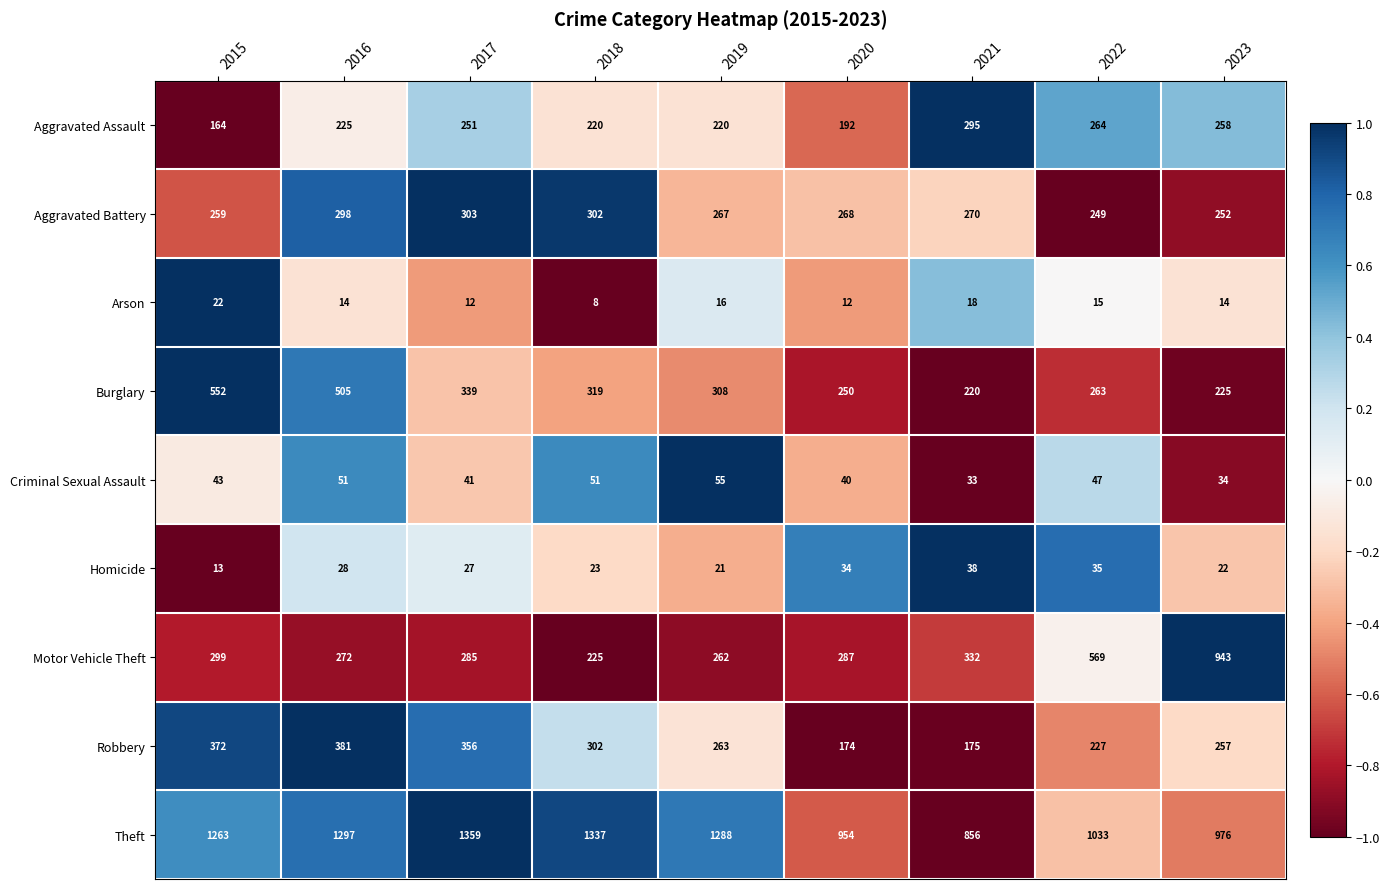

True or false: Aggravated Assault has a value of 251 at 2020.

False